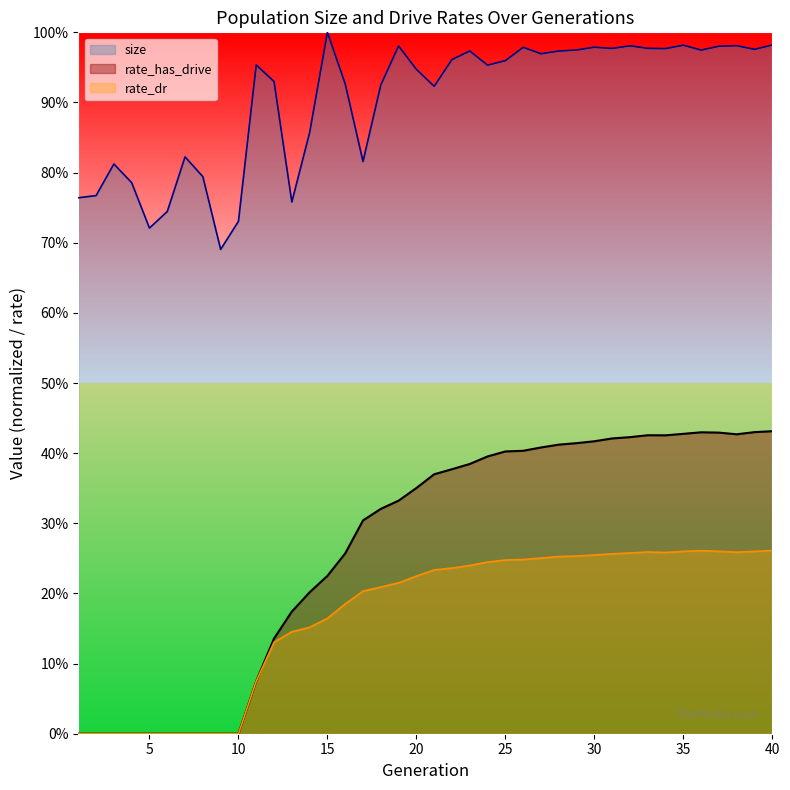

What is the value of the size point at the 23rd from the left?

1.0